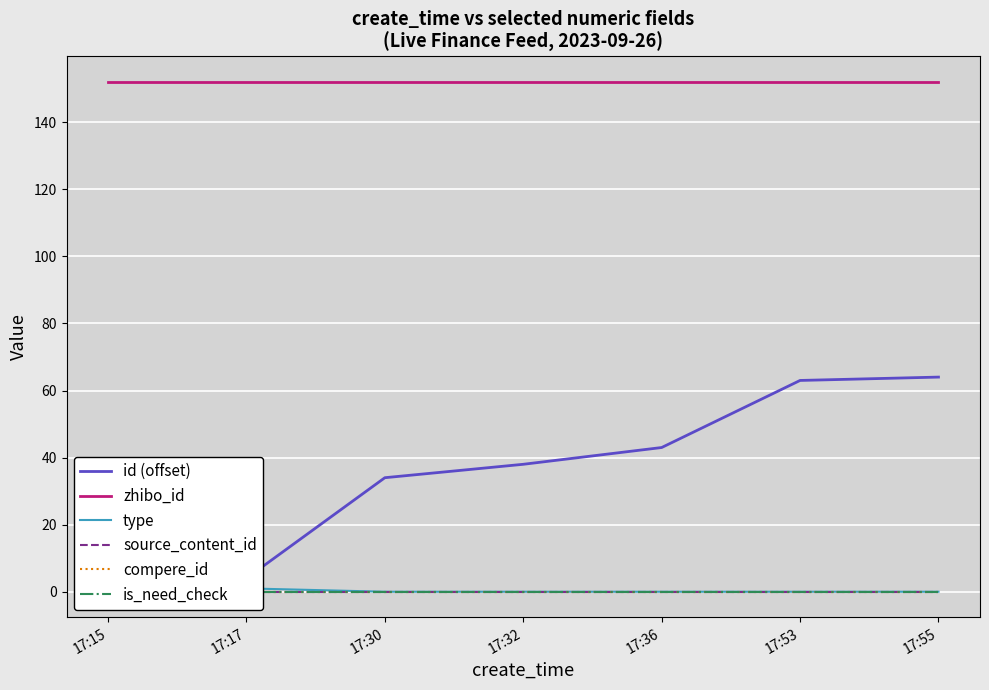

True or false: zhibo_id and type cross at least once.

False